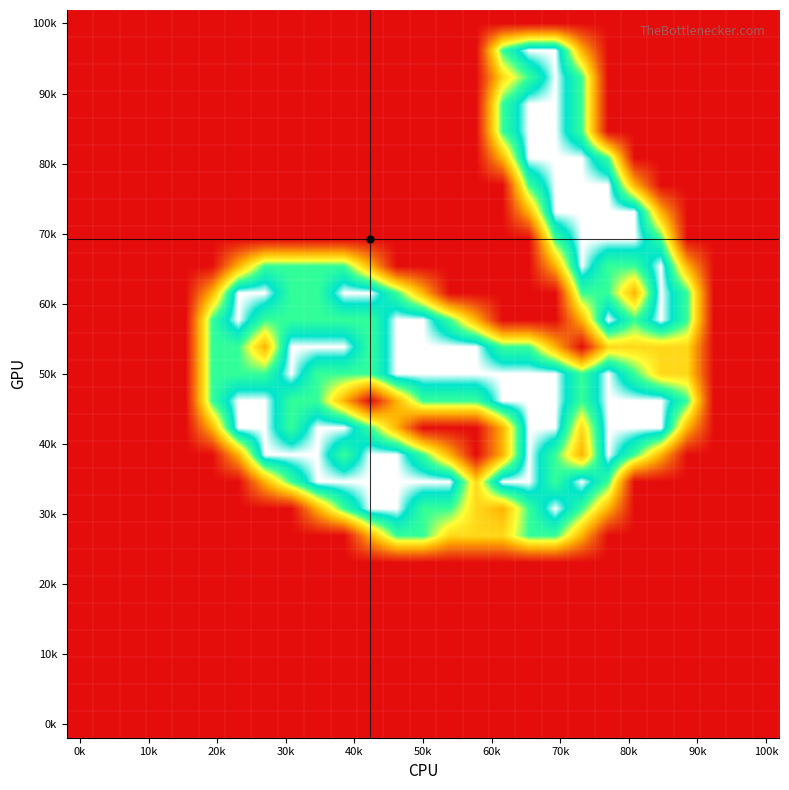

At which category is the sum across all series the highest?

18